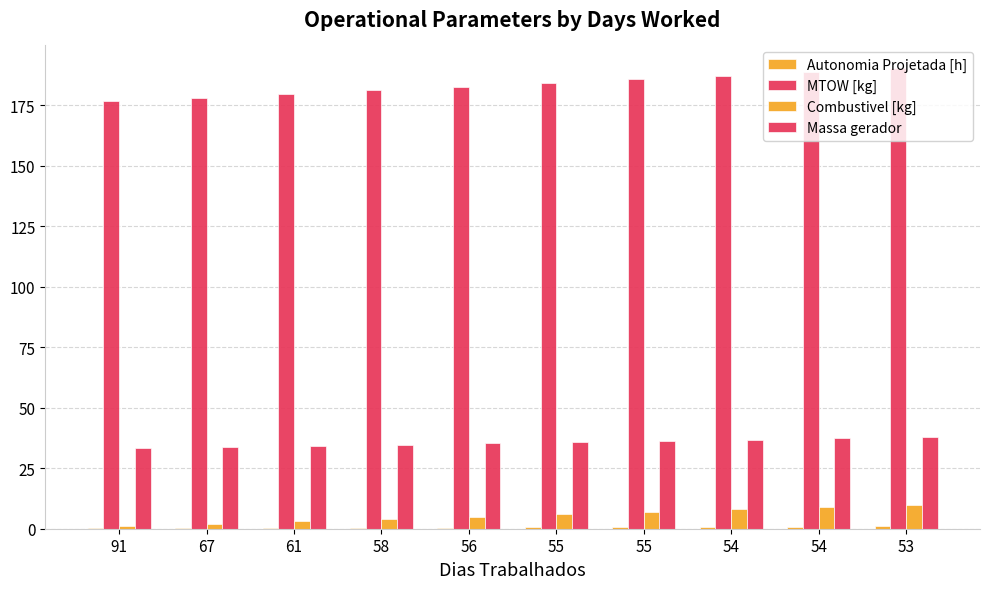

What is the sum of the Massa gerador values at 67 and 56?

69.0